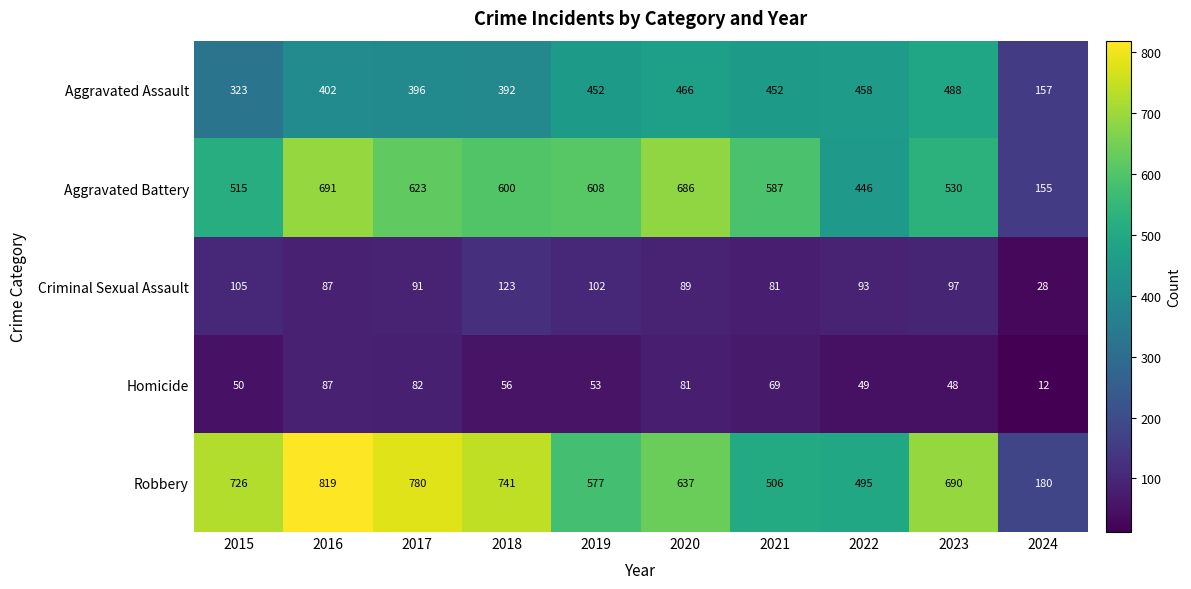

Which series has the widest spread of values?

Robbery